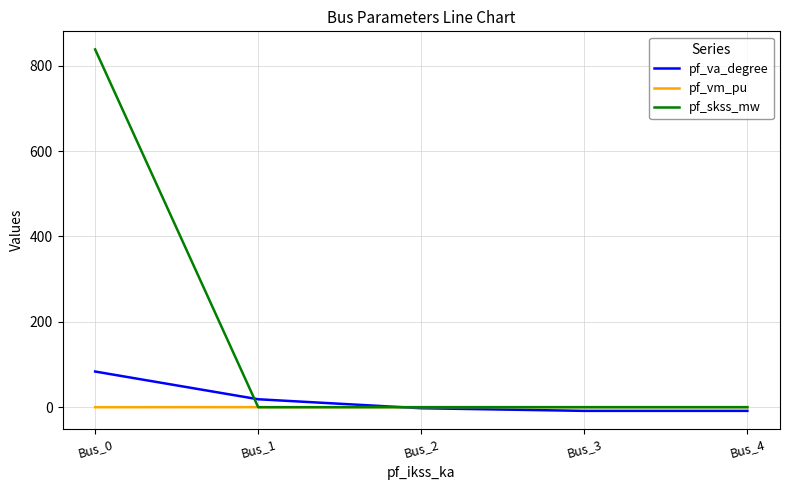

At which label does pf_va_degree first exceed -2?

Bus_0